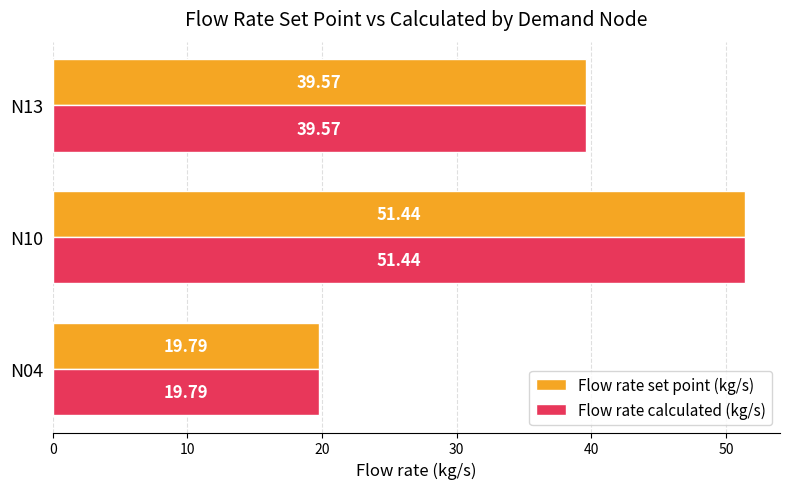

What is the difference between the maximum and second lowest values in the Flow rate calculated (kg/s) series?

11.9